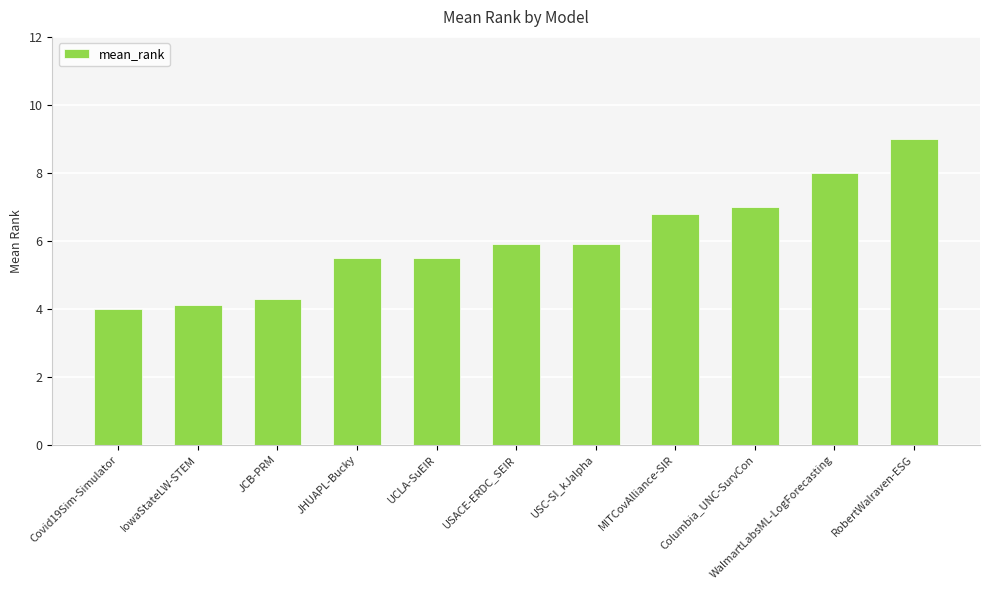

Where does the data first go above 5?

JHUAPL-Bucky